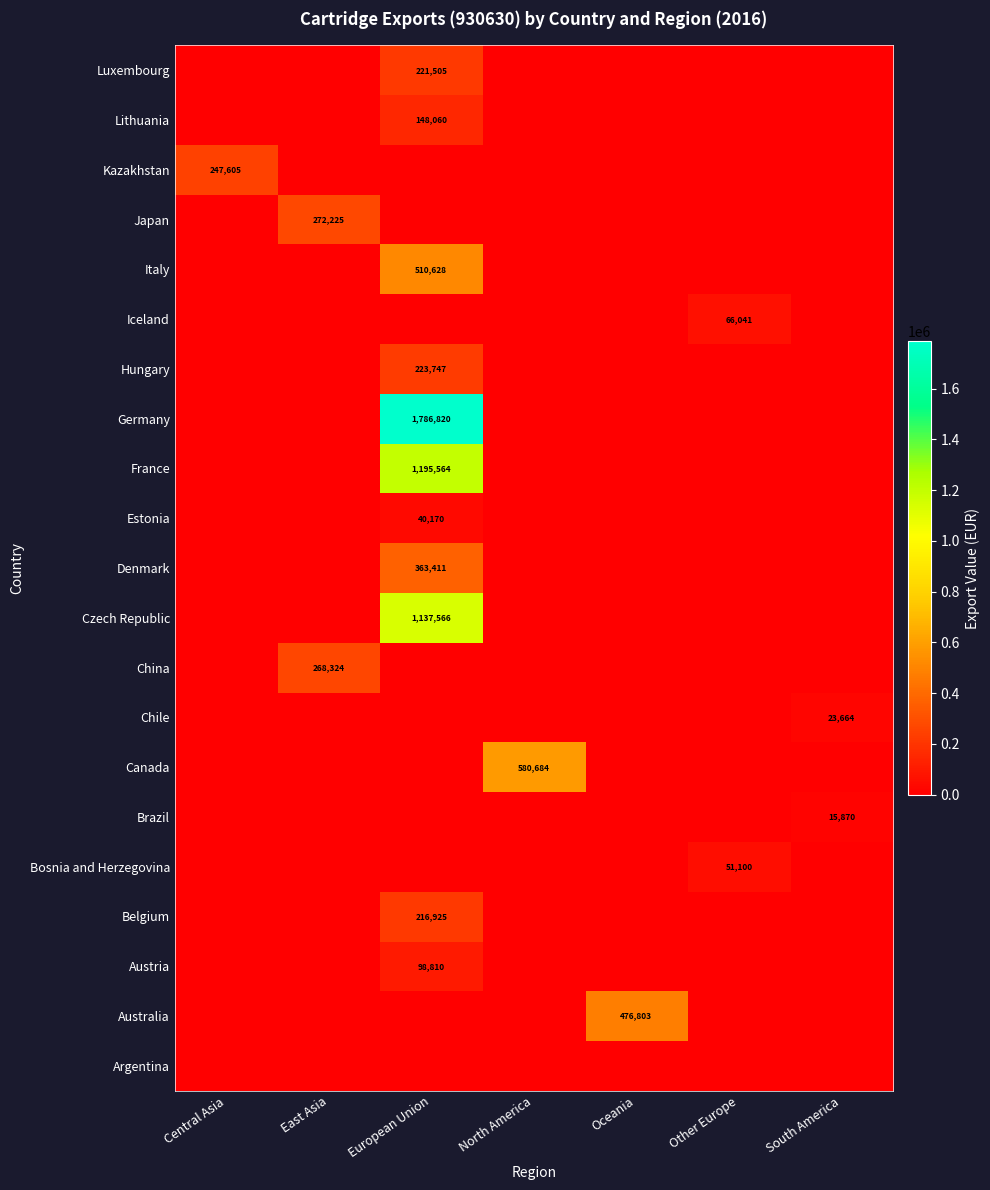

At which category is the sum across all series the highest?

European Union